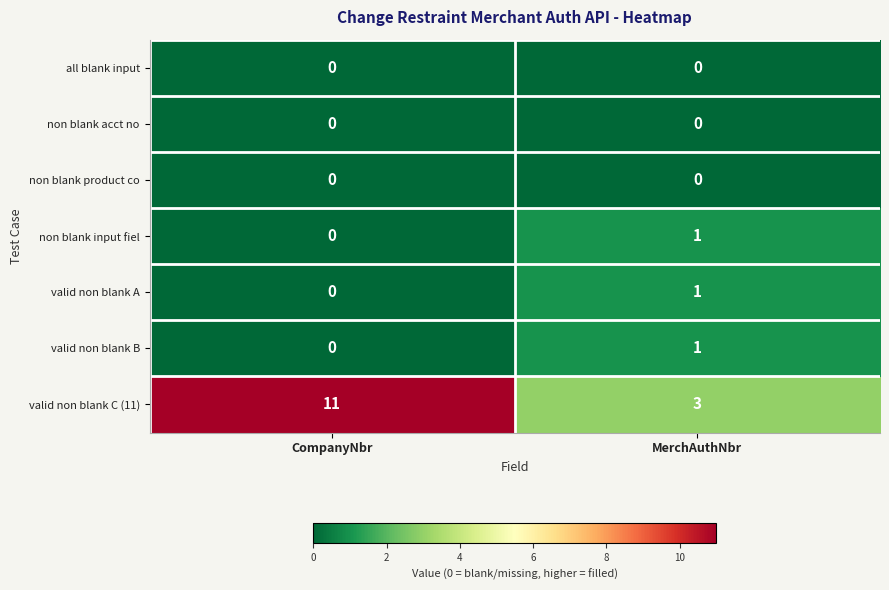

Which series changed the most between CompanyNbr and MerchAuthNbr?

valid non blank C (11)